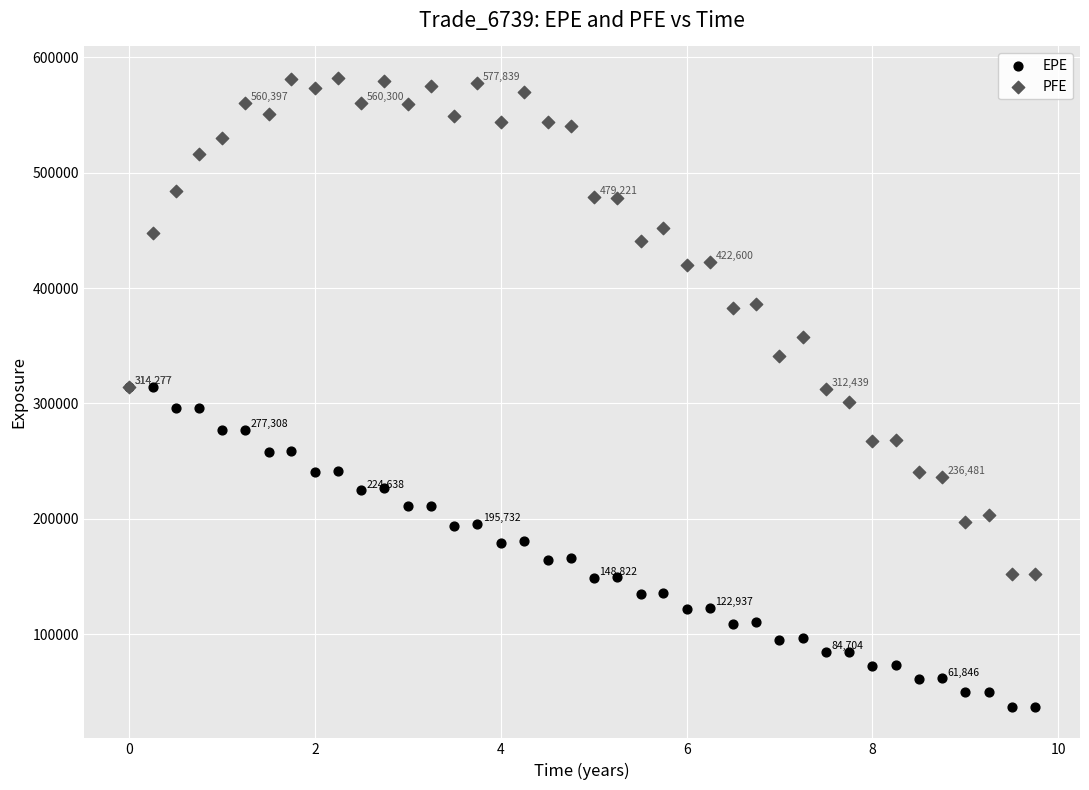

What are all the series names shown in the legend?

EPE, PFE